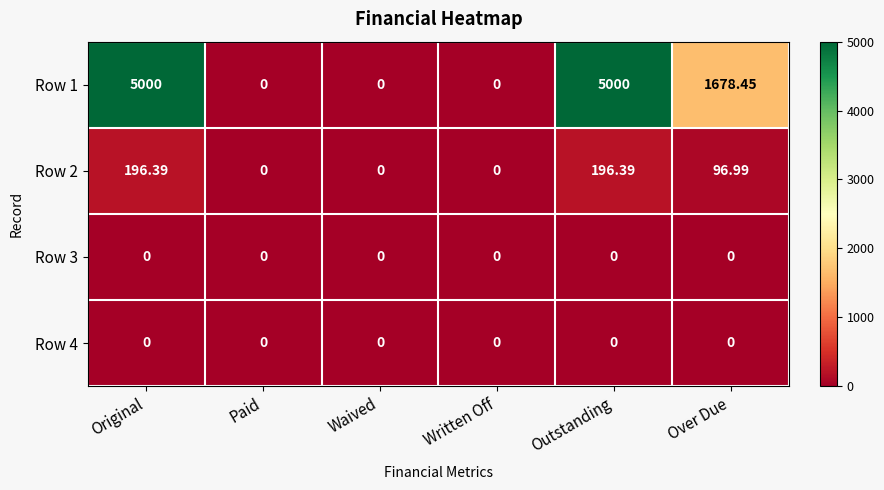

At which label does Row 1 first exceed 1678?

Original